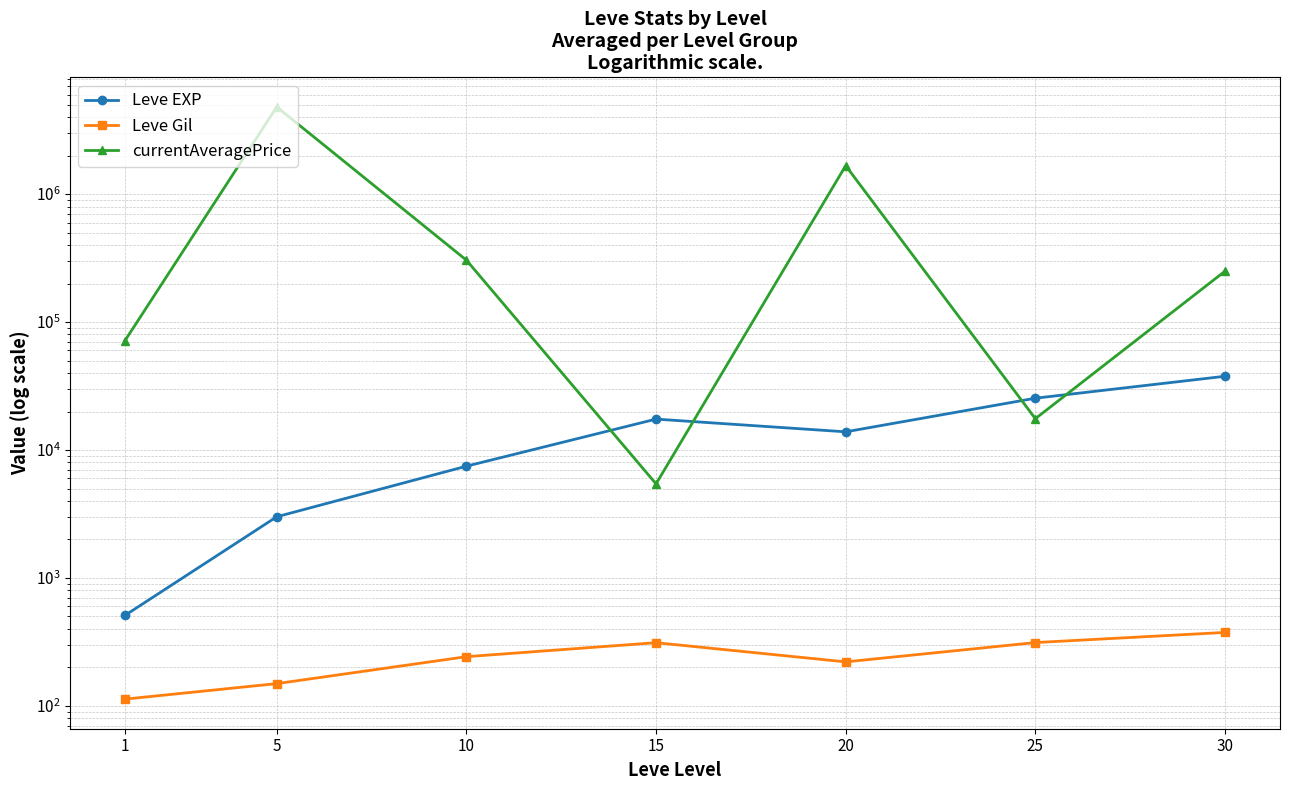

After their last crossing, which series has the higher values: Leve EXP or currentAveragePrice?

currentAveragePrice